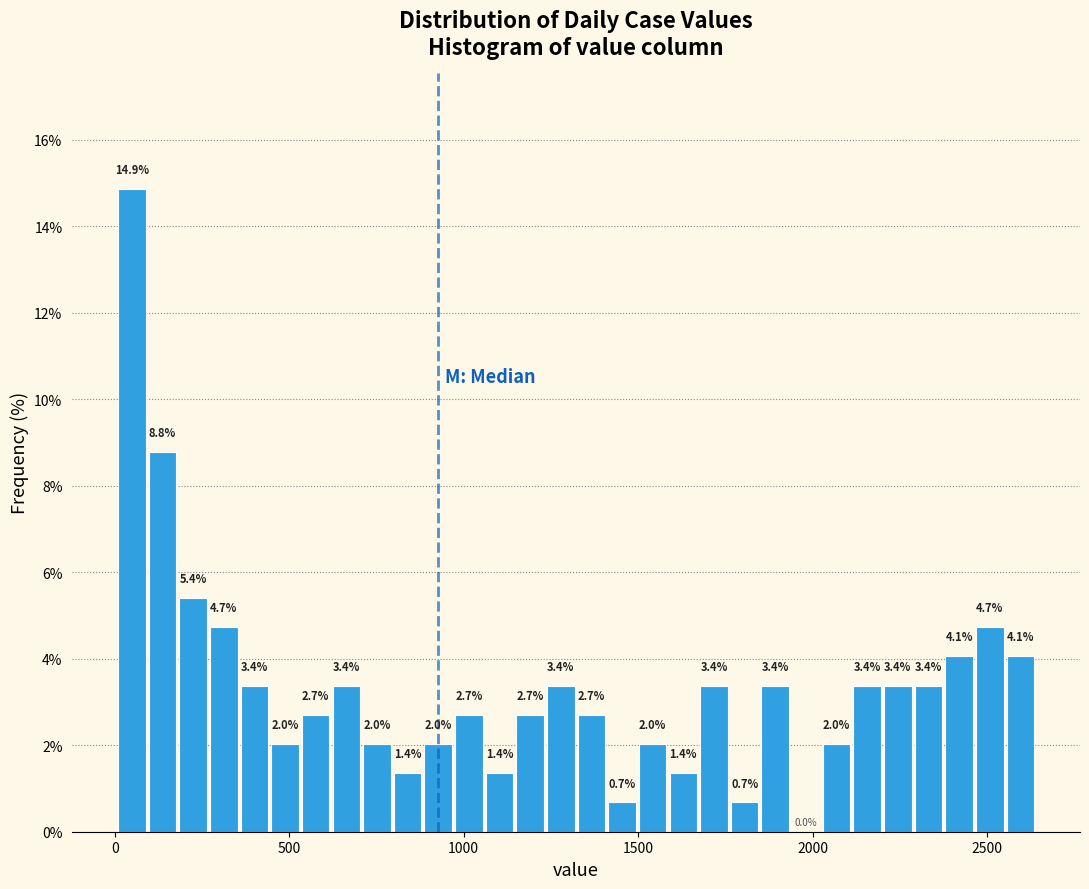

Read against the x-axis, roughly where is the centre of the tallest bar?

50